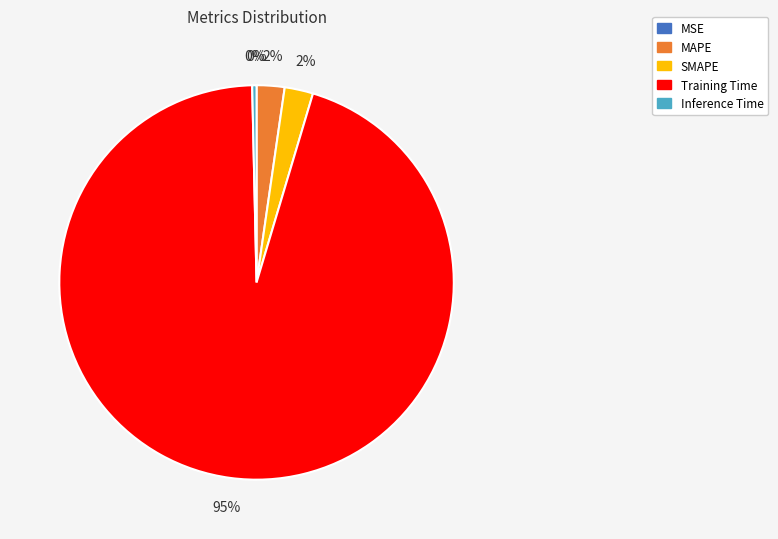

Is it true that Inference Time is 0% of the pie?

True